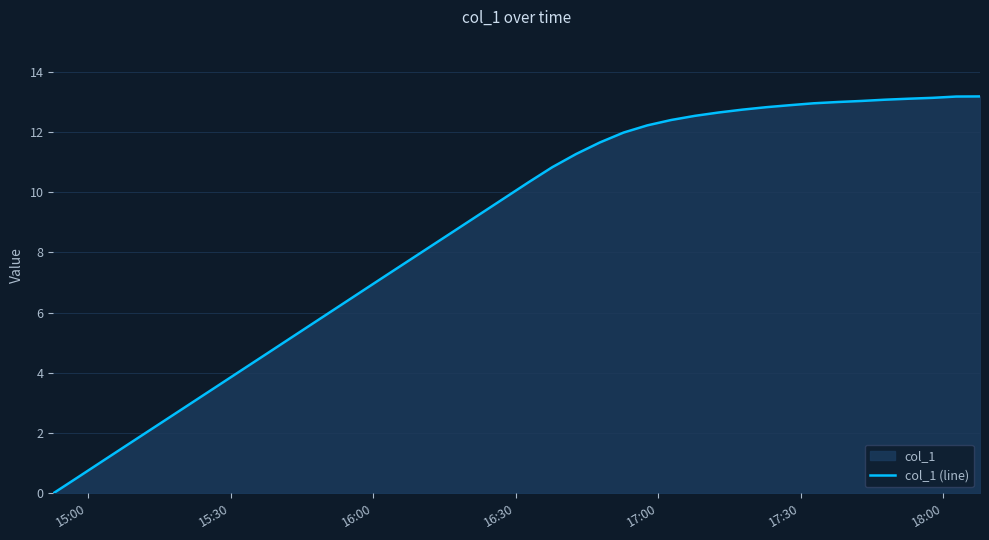

How many lines are shown in the chart?

1